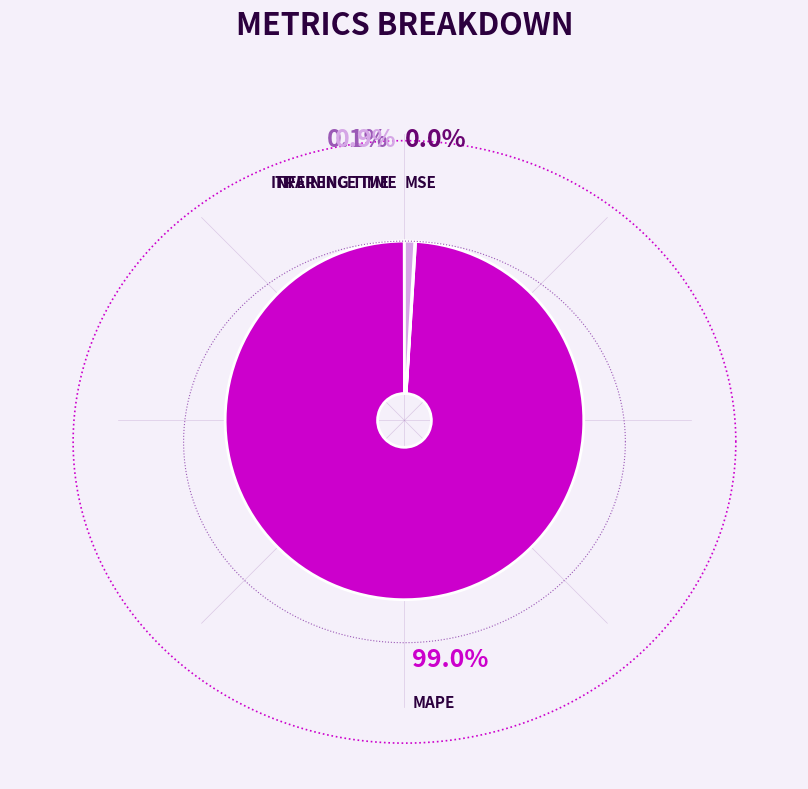

Count the number of slices in the pie.

4